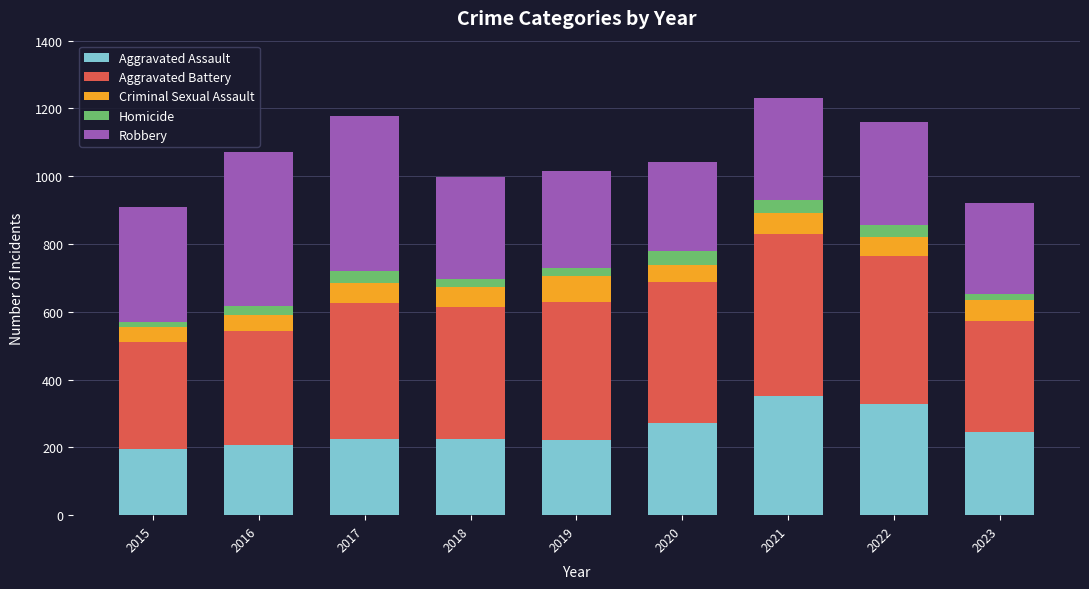

How many values in the Aggravated Assault series are below 225?

3